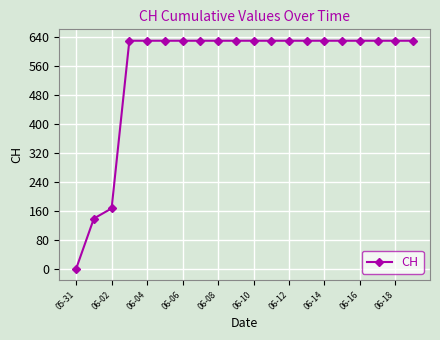

What is the value of the 12th point from the left?

631